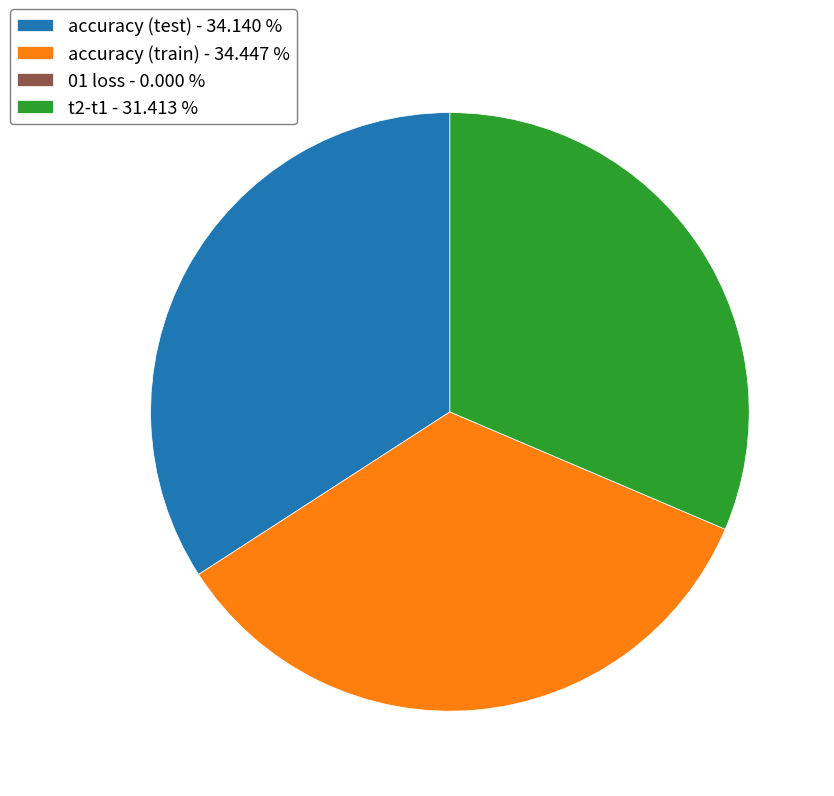

Is there a majority slice in this chart?

No